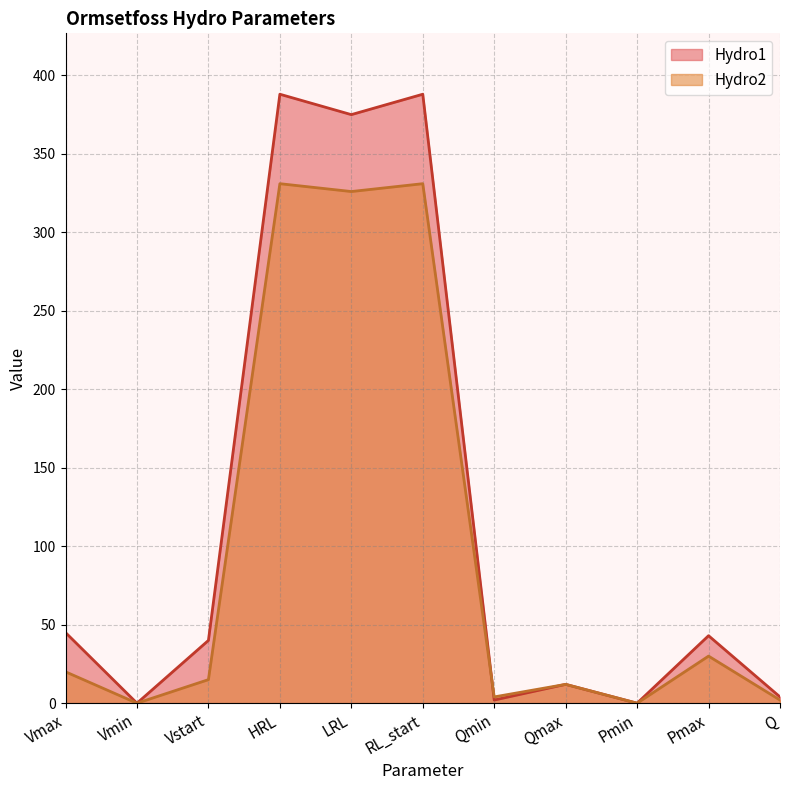

What are all the series names shown in the legend?

Hydro1, Hydro2